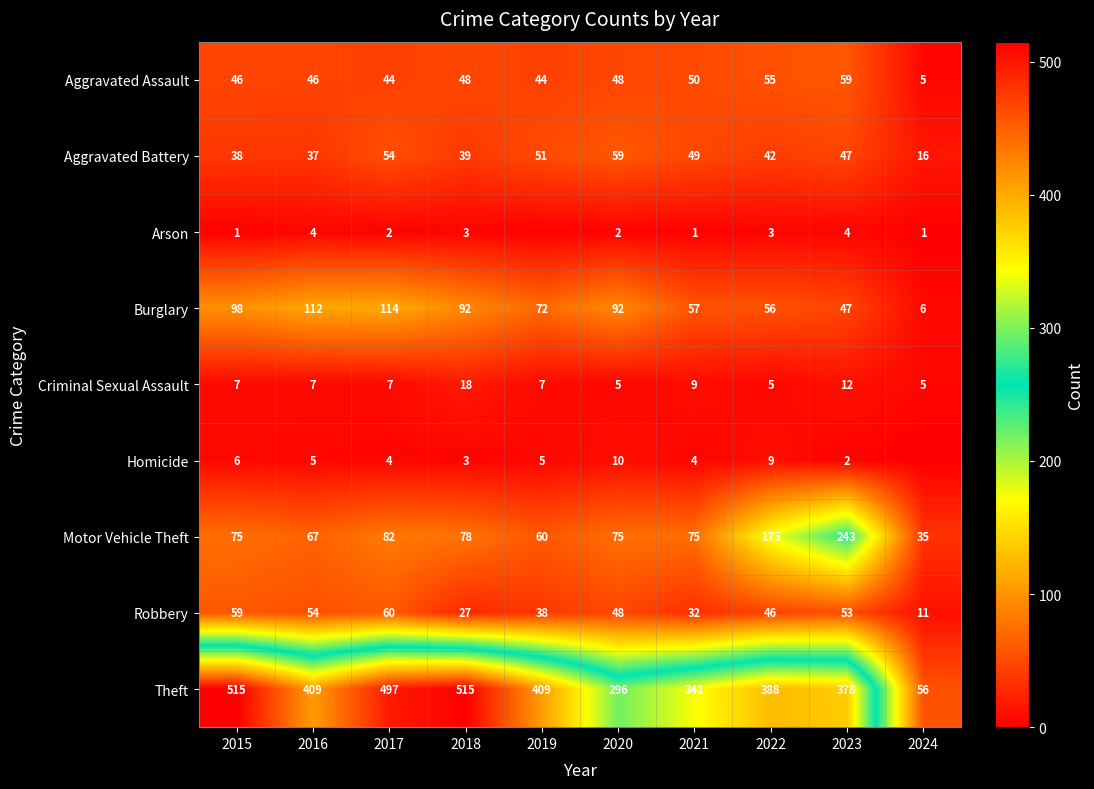

What is the difference between the maximum and minimum values in the Robbery series?

49